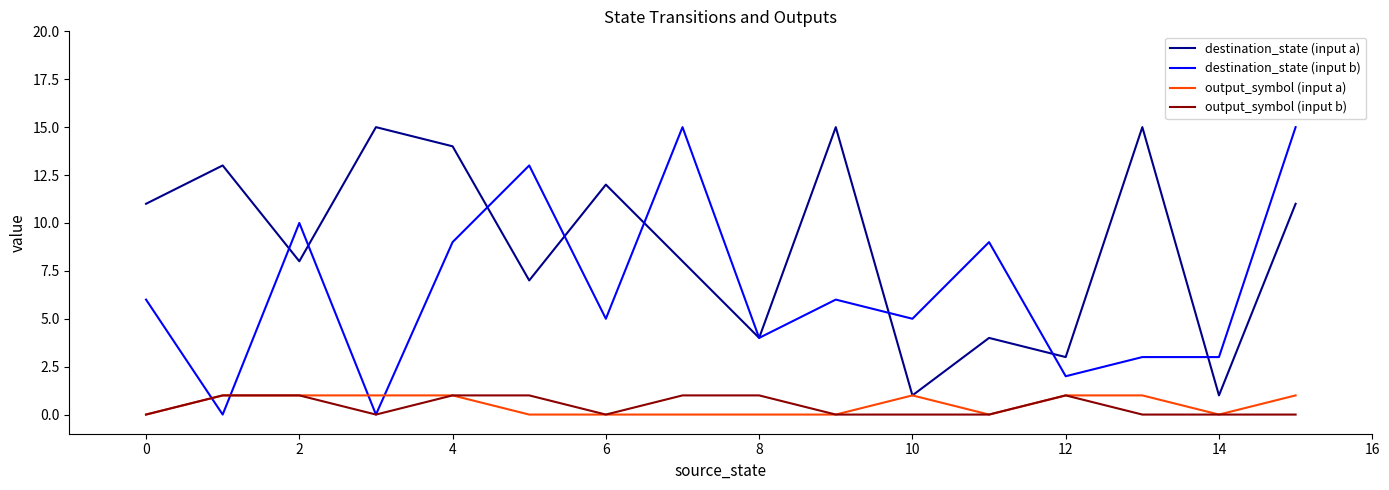

True or false: destination_state (input a) and output_symbol (input b) cross at least once.

False